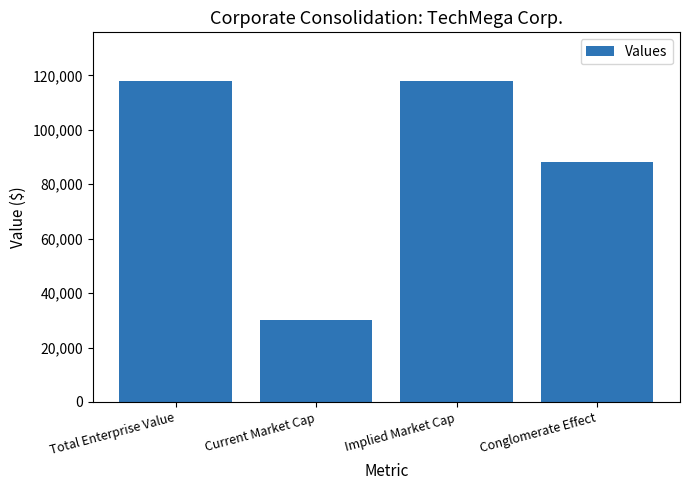

The value at Implied Market Cap is 186811. True or false?

False